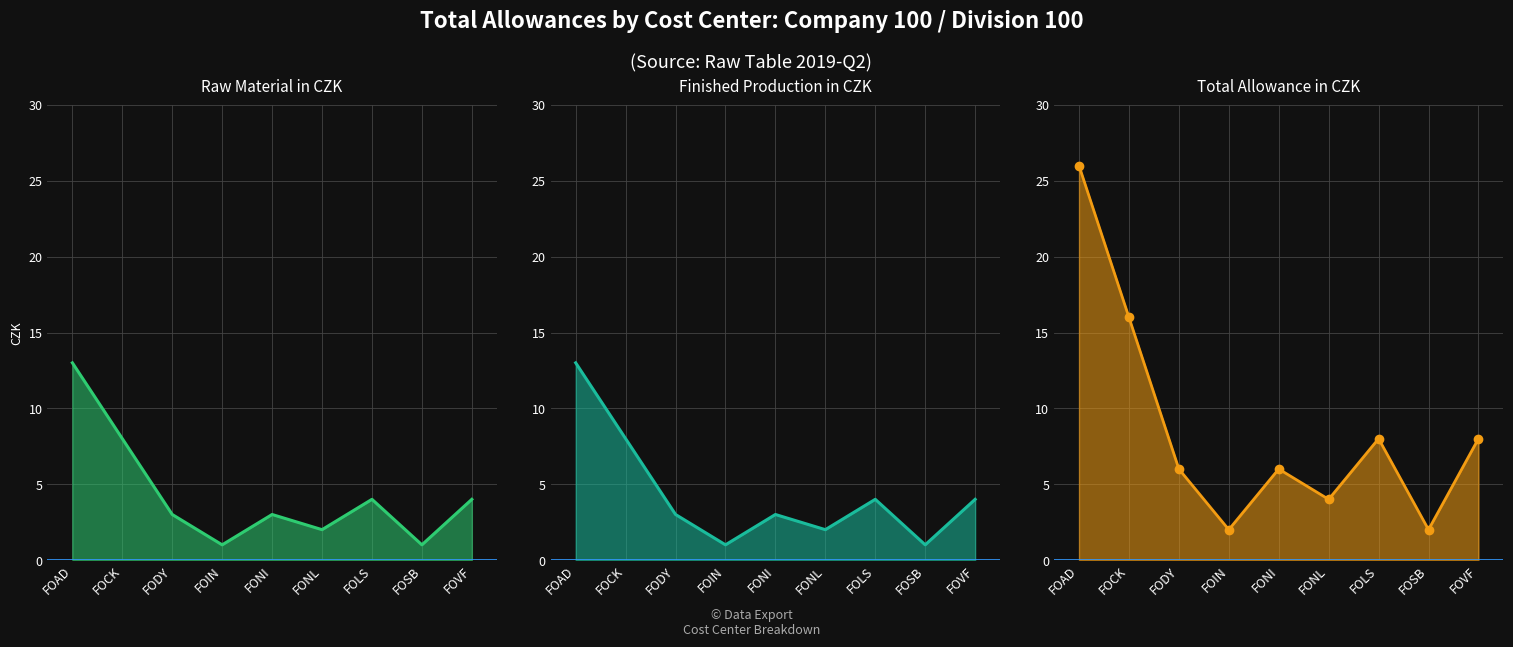

Where is the first local minimum for Total Allowance in CZK?

FOIN